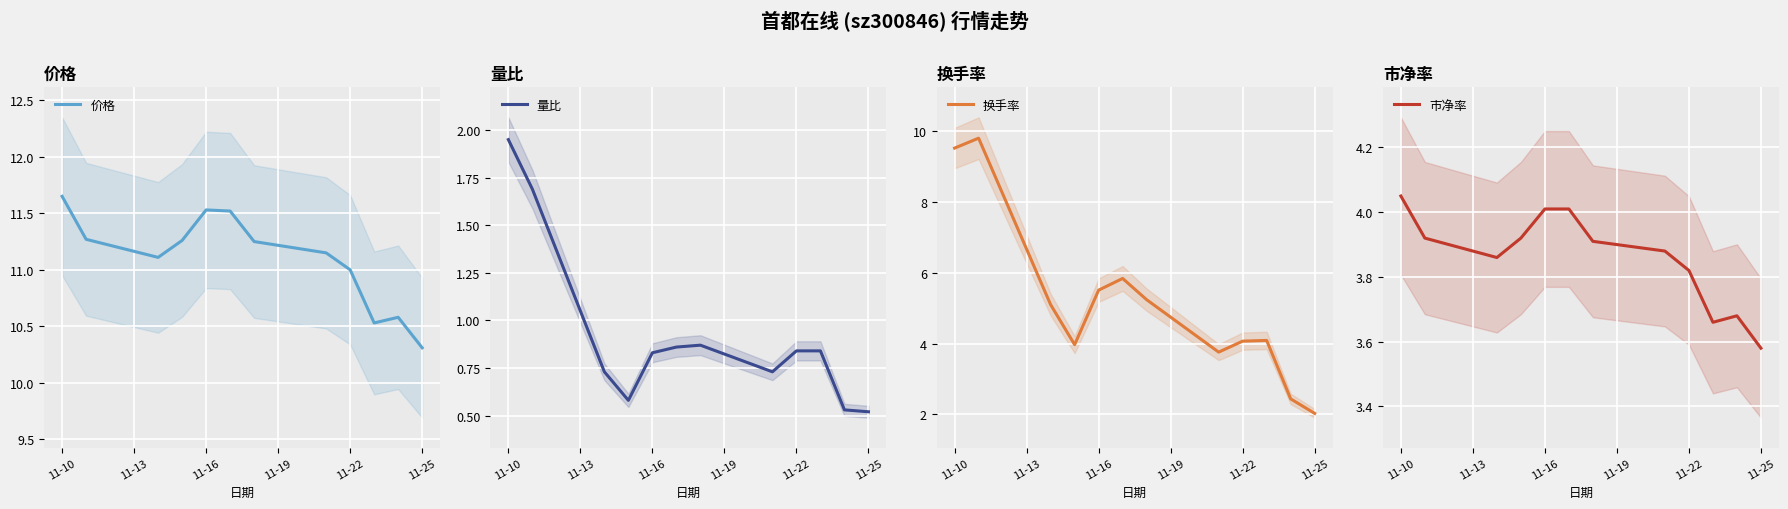

At how many categories does at least one series exceed 7?

12